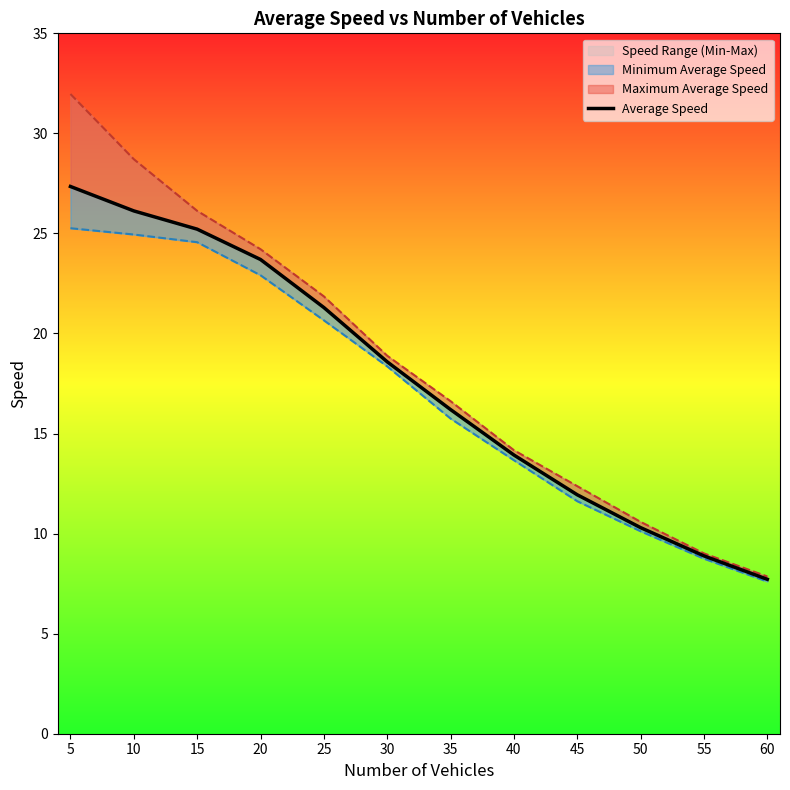

Where is the data nearest to the value 17?

35